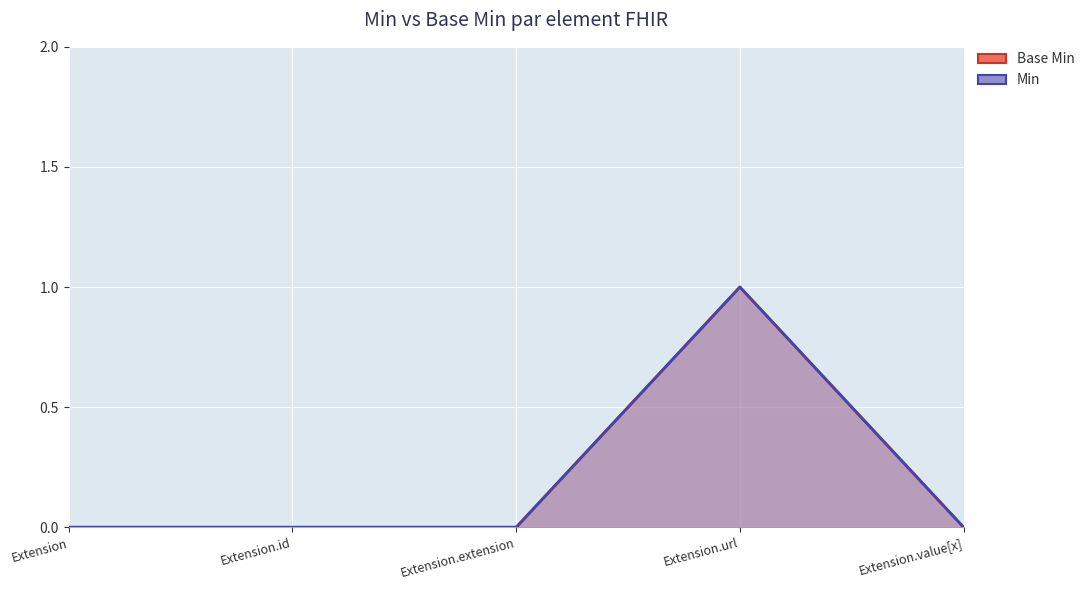

Which category has the lowest value across all series?

Extension